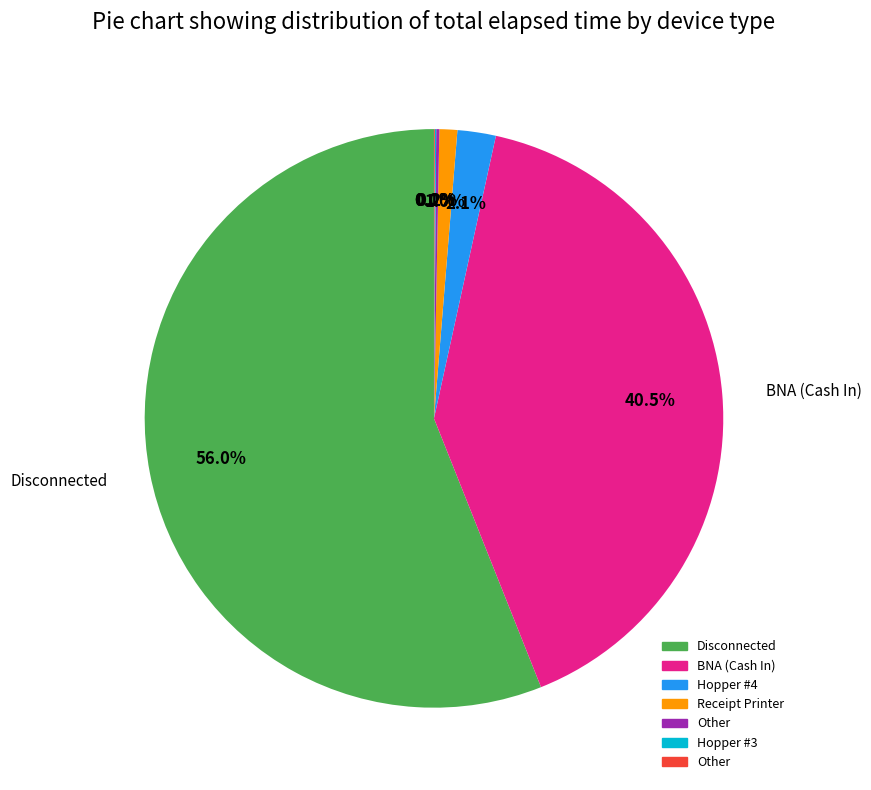

Is there any slice that represents more than half of the pie?

Yes